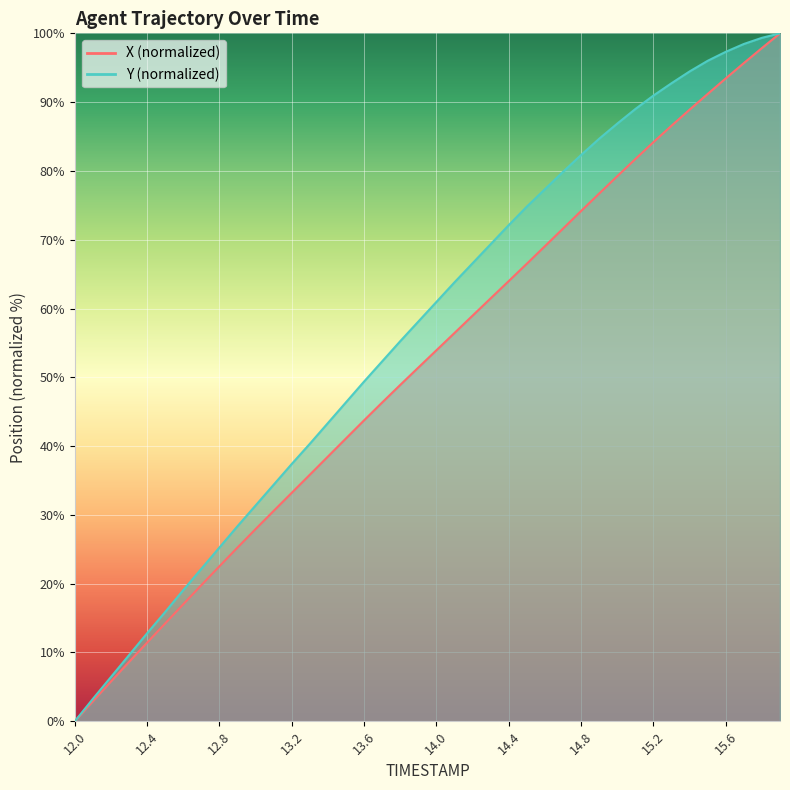

Reading left to right, extract all data points from this chart.

X: 12.0=0.0	12.1=2.9	12.2=5.8	12.3=8.6	12.4=11.4	12.5=14.2	12.6=17.0	12.7=19.8	12.8=22.5	12.9=25.3	13.0=27.9	13.1=30.6	13.2=33.2	13.3=35.8	13.4=38.5	13.5=41.1	13.6=43.8	13.7=46.3	13.8=48.9	13.9=51.4	14.0=53.9	14.1=56.4	14.2=59.0	14.3=61.5	14.4=64.0	14.5=66.5	14.6=69.1	14.7=71.6	14.8=74.2	14.9=76.7	15.0=79.2	15.1=81.7	15.2=84.2	15.3=86.6	15.4=88.9	15.5=91.2	15.6=93.4	15.7=95.7	15.8=97.9	15.9=100.0
Y: 12.0=0.0	12.1=3.3	12.2=6.4	12.3=9.6	12.4=12.8	12.5=15.9	12.6=19.1	12.7=22.2	12.8=25.3	12.9=28.4	13.0=31.4	13.1=34.4	13.2=37.4	13.3=40.3	13.4=43.4	13.5=46.4	13.6=49.4	13.7=52.3	13.8=55.3	13.9=58.1	14.0=61.0	14.1=63.8	14.2=66.6	14.3=69.4	14.4=72.1	14.5=74.8	14.6=77.3	14.7=79.9	14.8=82.3	14.9=84.7	15.0=86.9	15.1=89.0	15.2=91.0	15.3=92.7	15.4=94.5	15.5=96.0	15.6=97.3	15.7=98.5	15.8=99.3	15.9=100.0